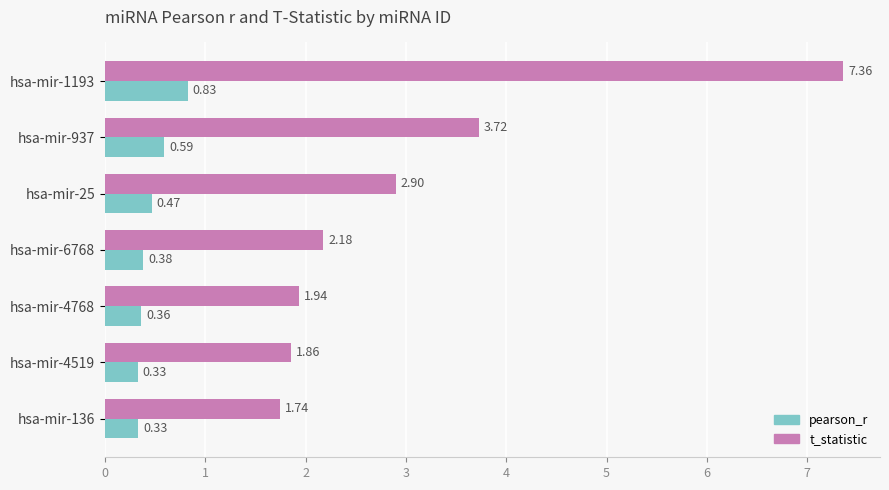

What is the difference between the second highest and minimum values in the t_statistic series?

2.0